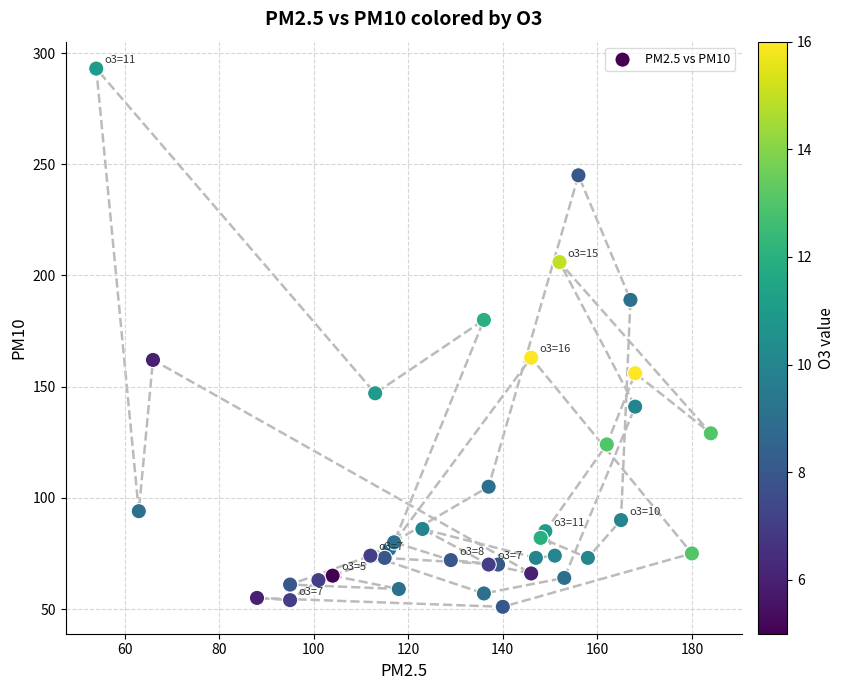

What is the range of Y values (max minus min)?

242